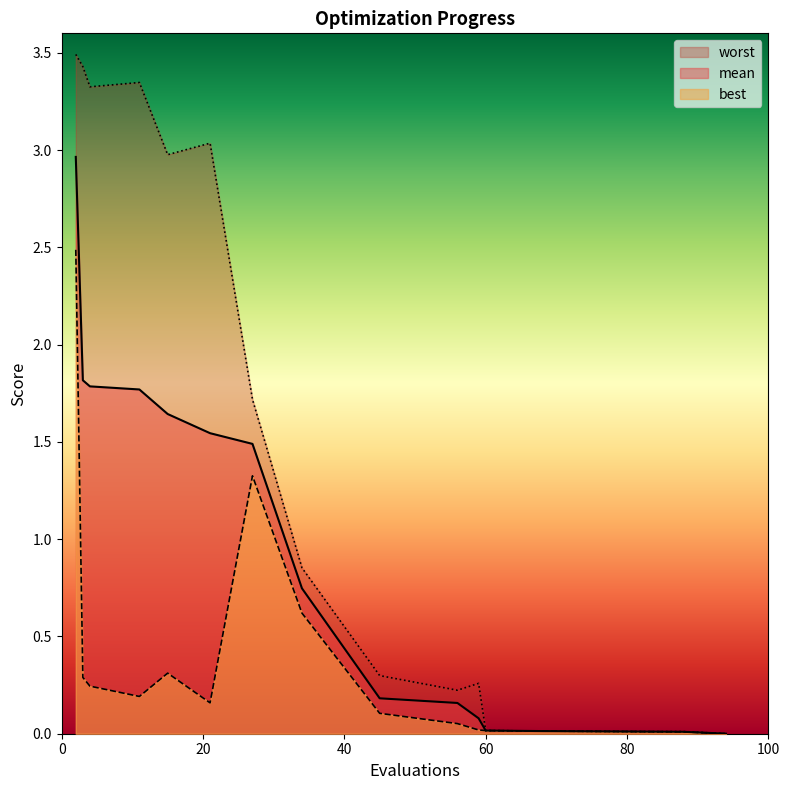

What is the maximum value for mean?

3.0